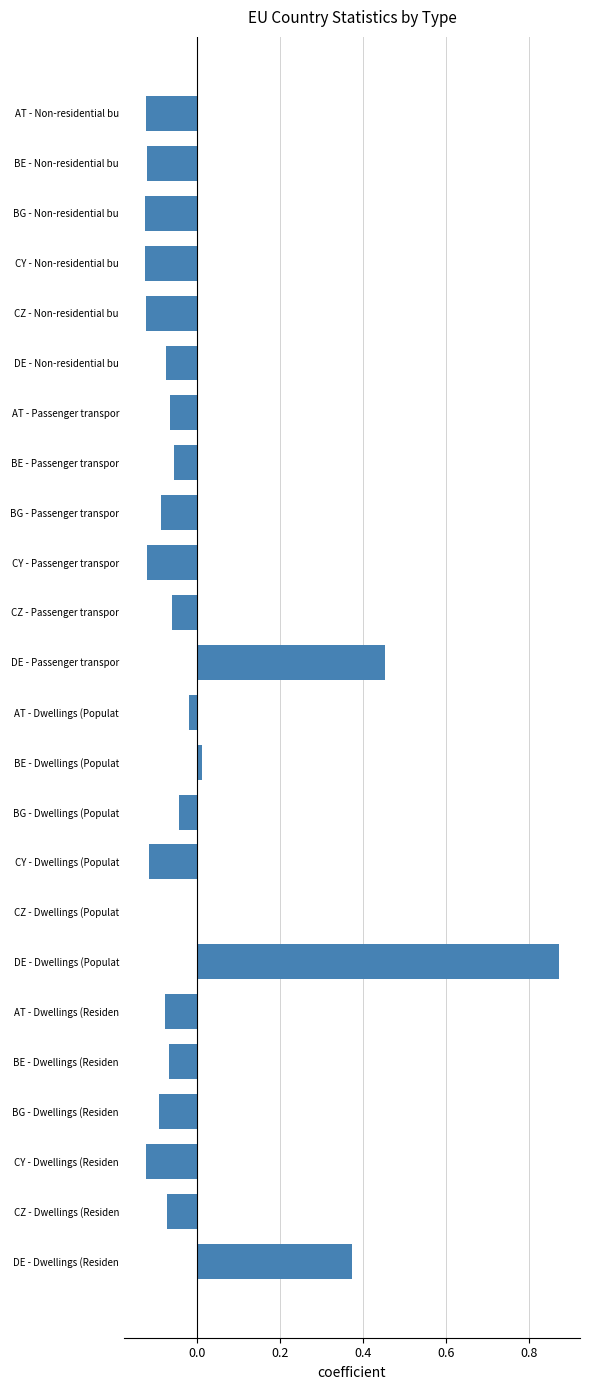

Count the number of data series in this chart.

1